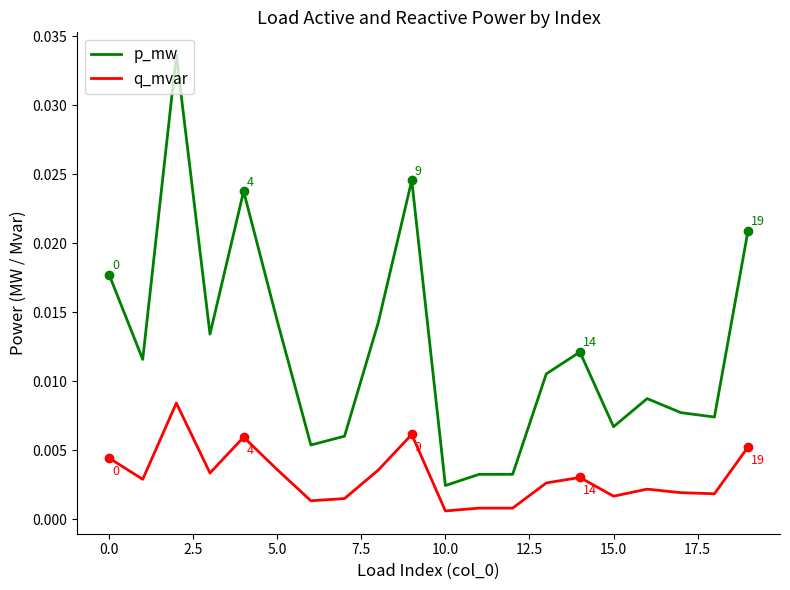

Does the chart have visible grid lines?

No